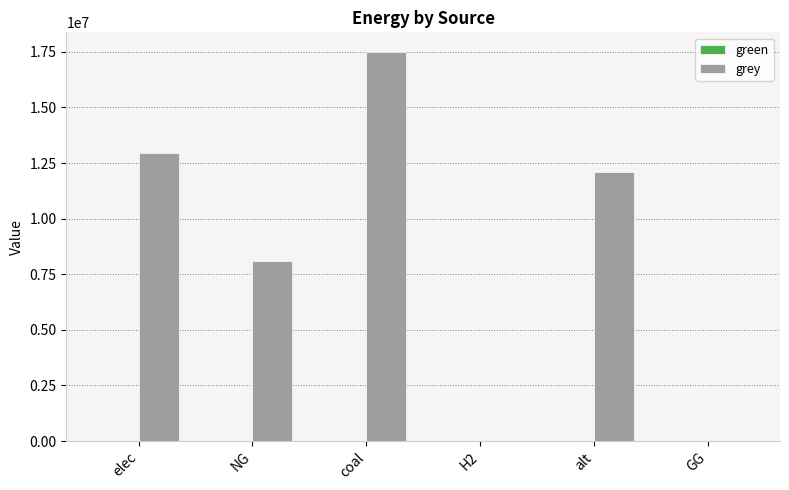

Are the bars horizontal?

No